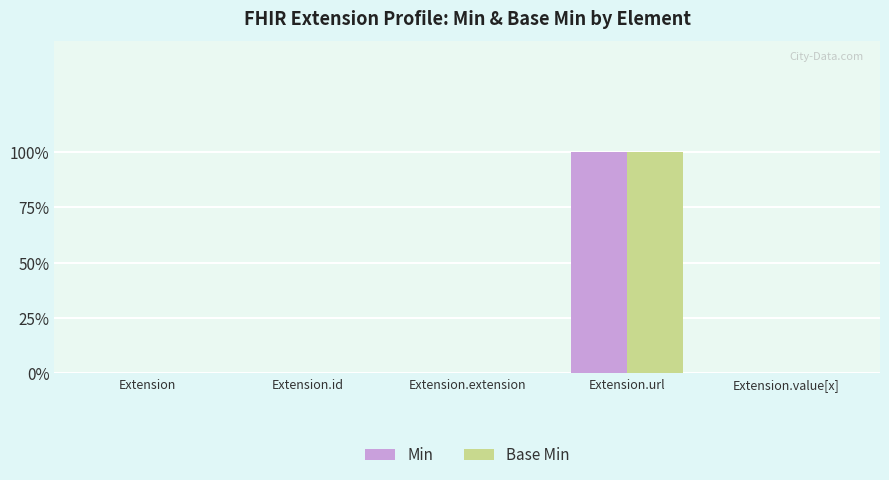

Are the bars horizontal?

No